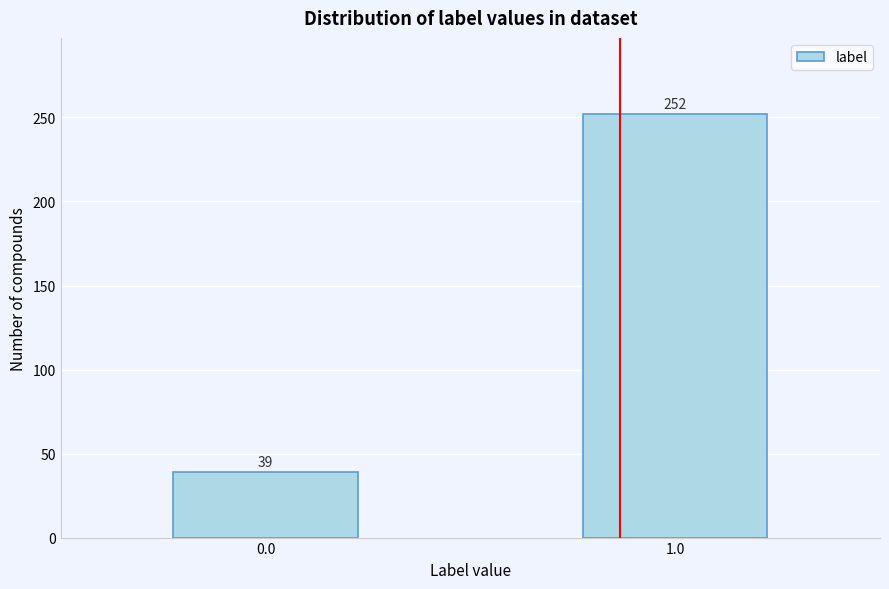

Reading right to left, transcribe all the data shown in this chart.

1.0=252	0.0=39